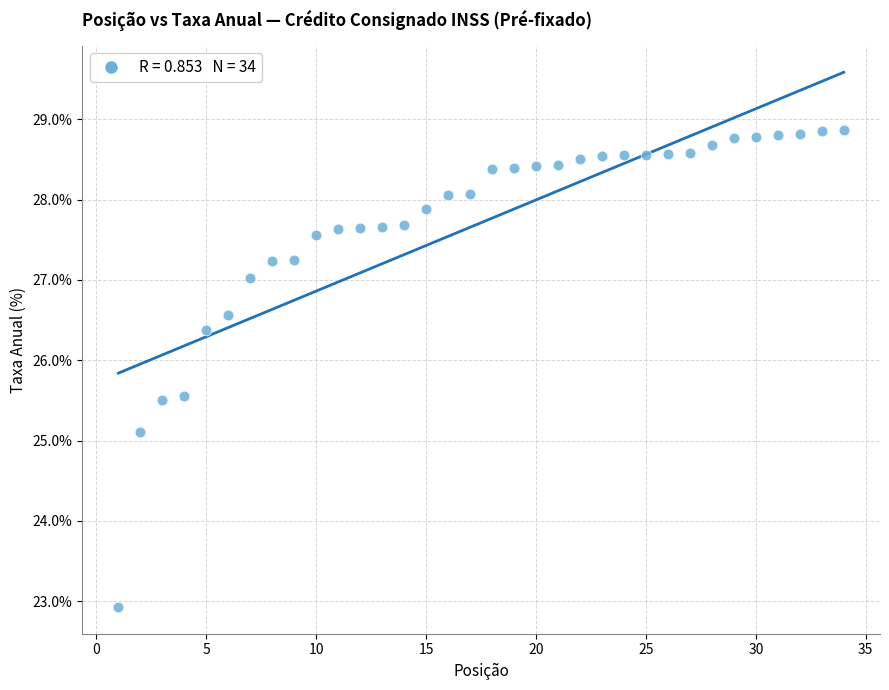

What Y value in the scatter plot is closest to 25?

25.1